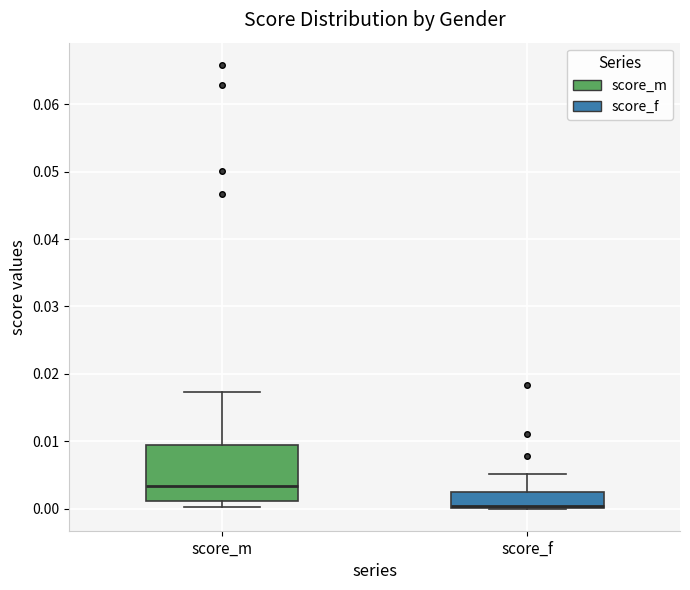

Comparing the boxes themselves (not the whiskers), which one is the tallest?

score_m